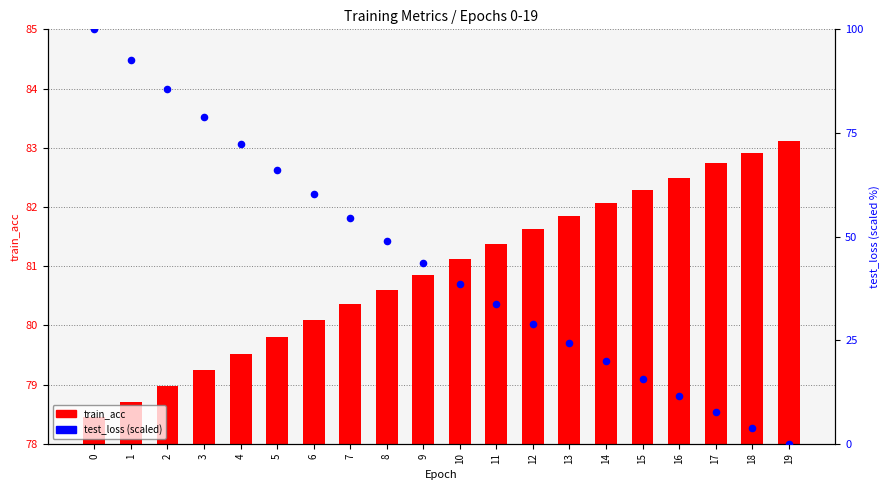

Which series reaches the maximum Y coordinate?

test_loss